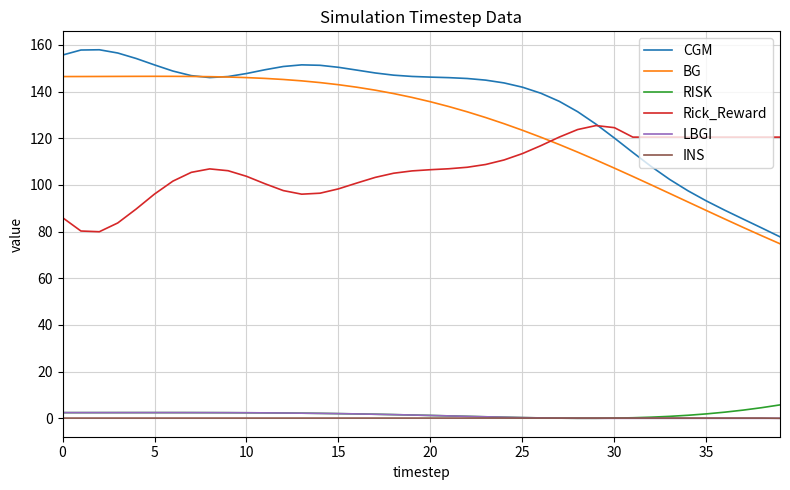

True or false: INS has more than 0 interior local peaks.

True